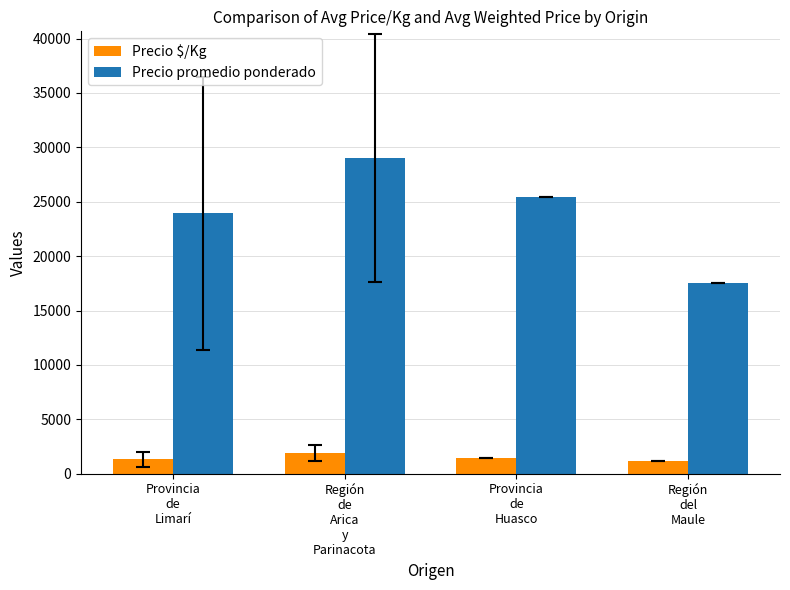

Is it true that Precio promedio ponderado equals 29044.6 at Región
de
Arica
y
Parinacota?

True